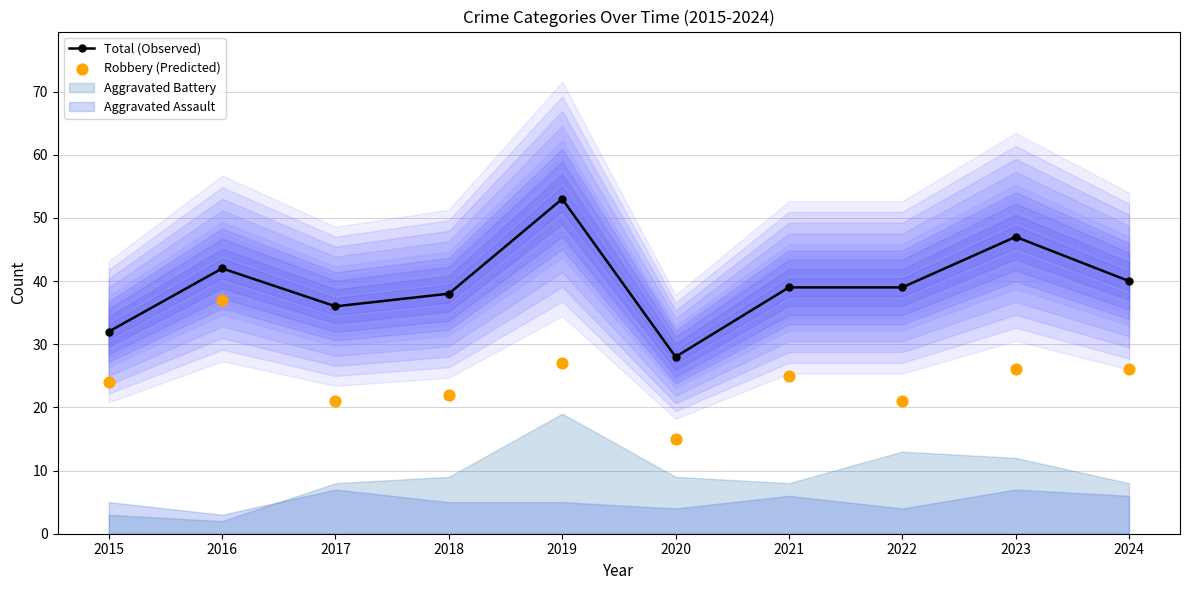

What is the total value across all series at 2024?

66